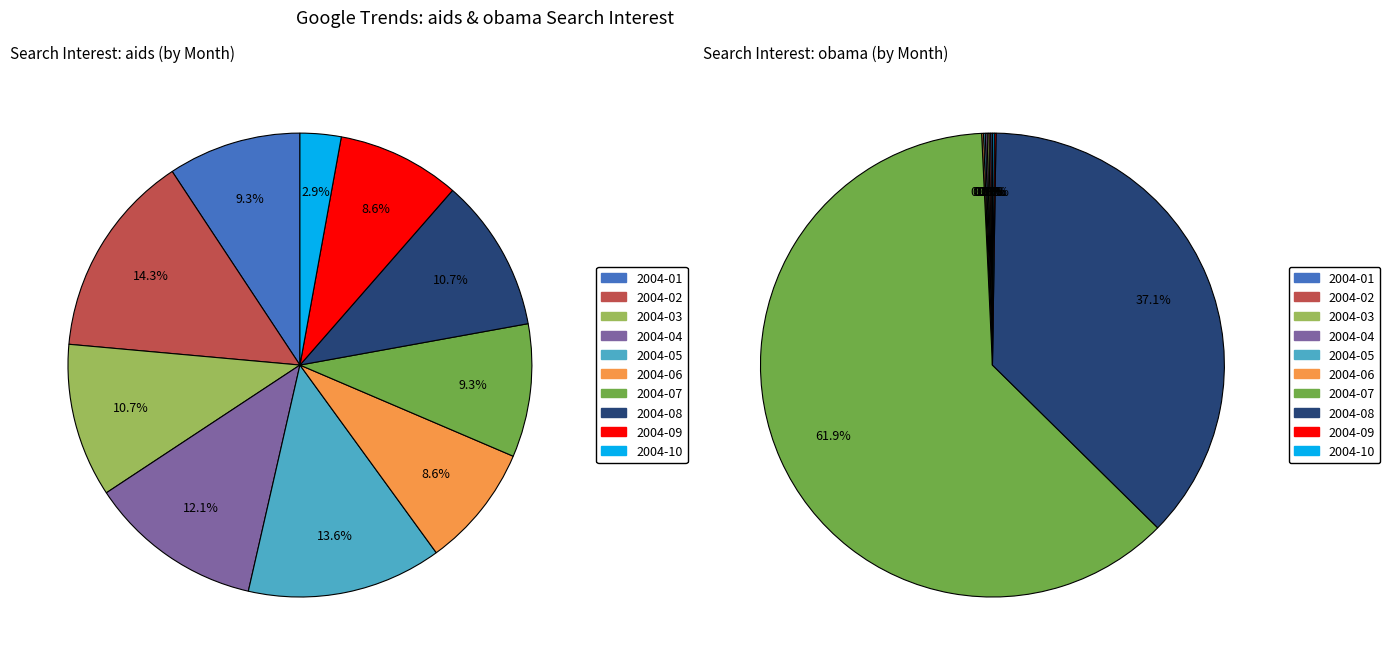

Do 24 and 32 together represent more than half of the pie?

No